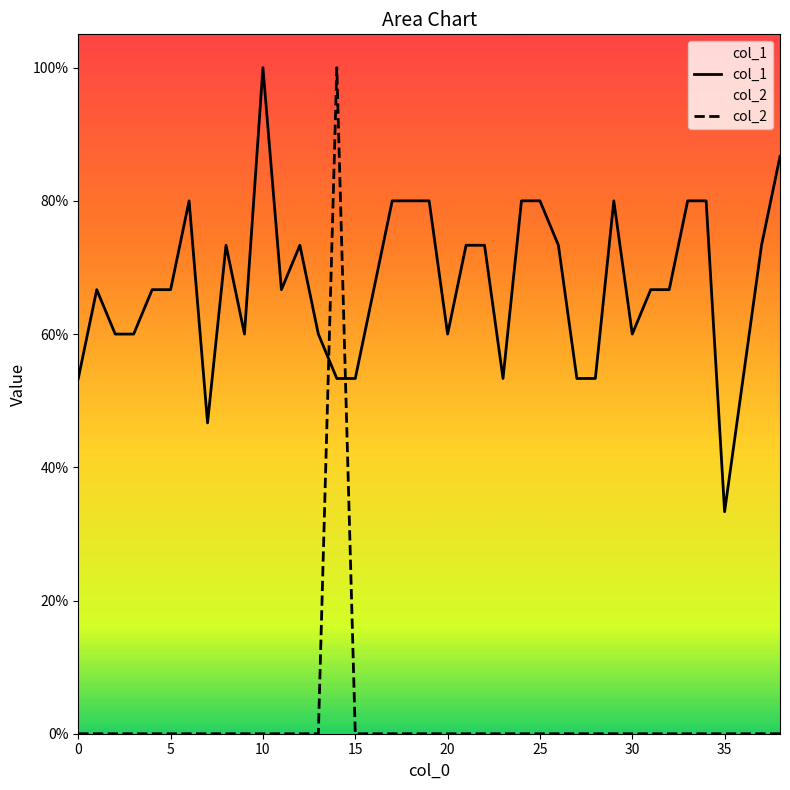

What is the difference between the second highest and second lowest values in the col_1 series?

0.4